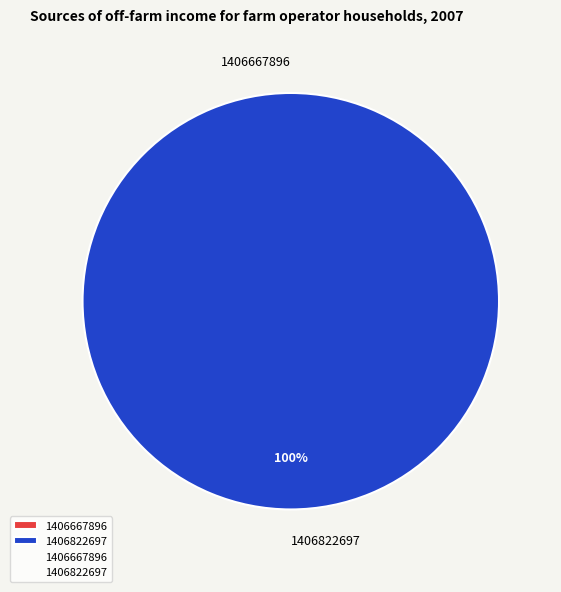

To the nearest percent, what is the difference between the largest and smallest slice percentages?

100%